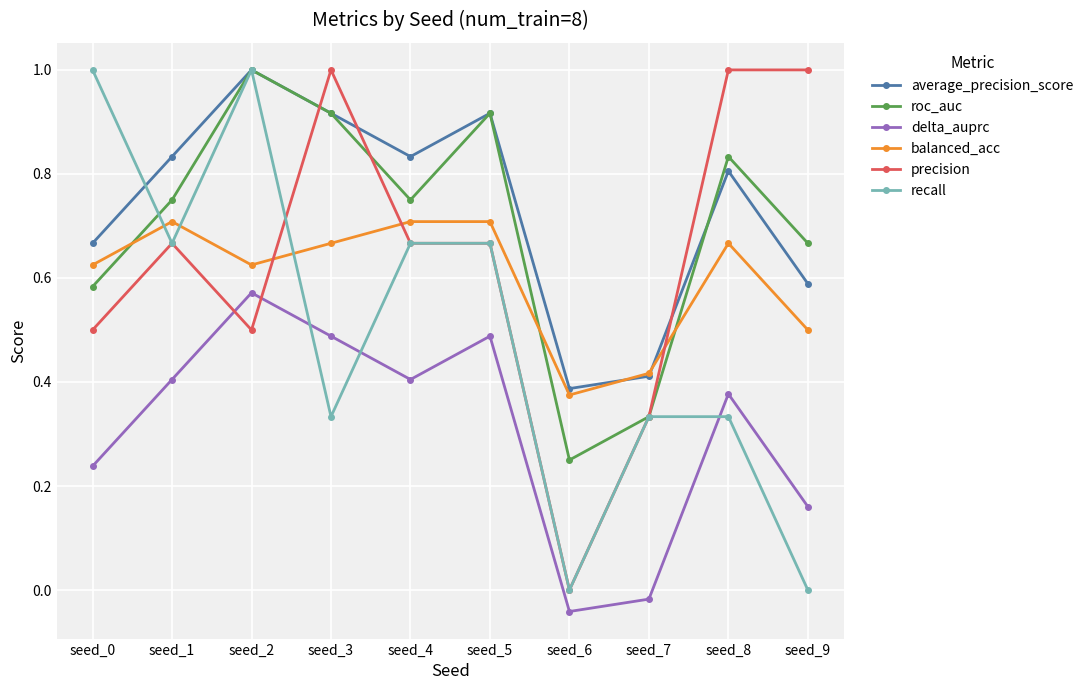

At which category does recall reach its first local valley?

seed_1